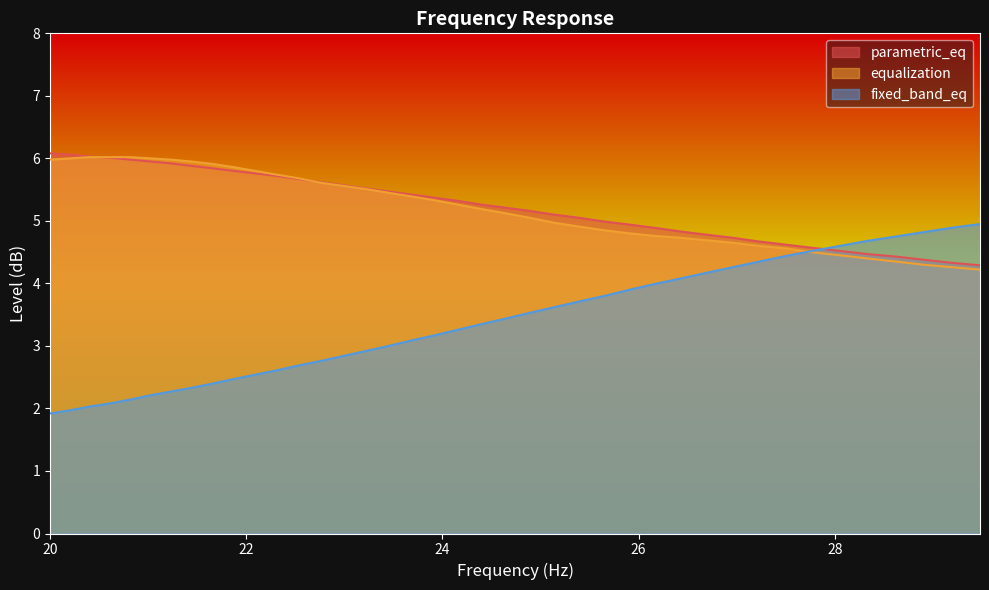

How many series are shown in this chart?

3